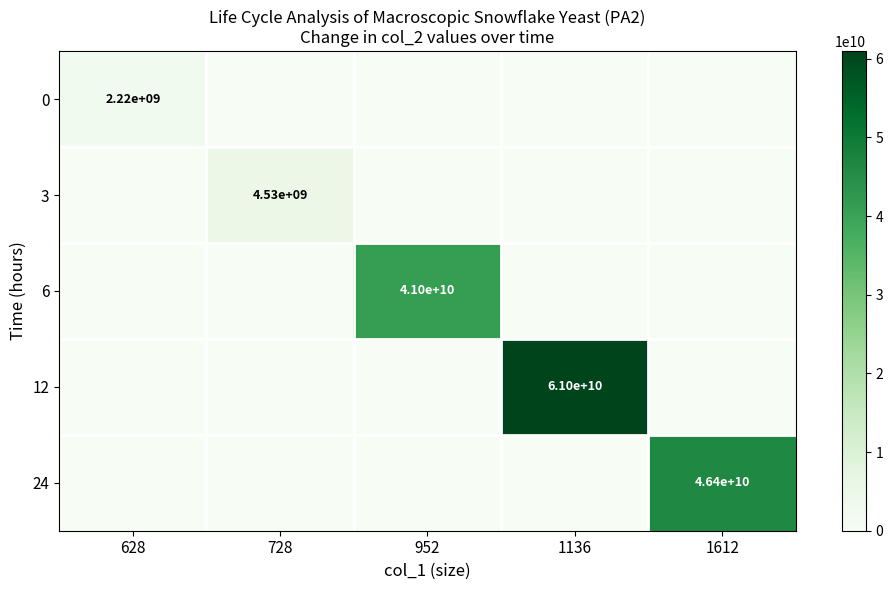

True or false: 0 has a value of 467892903 at 628.

False